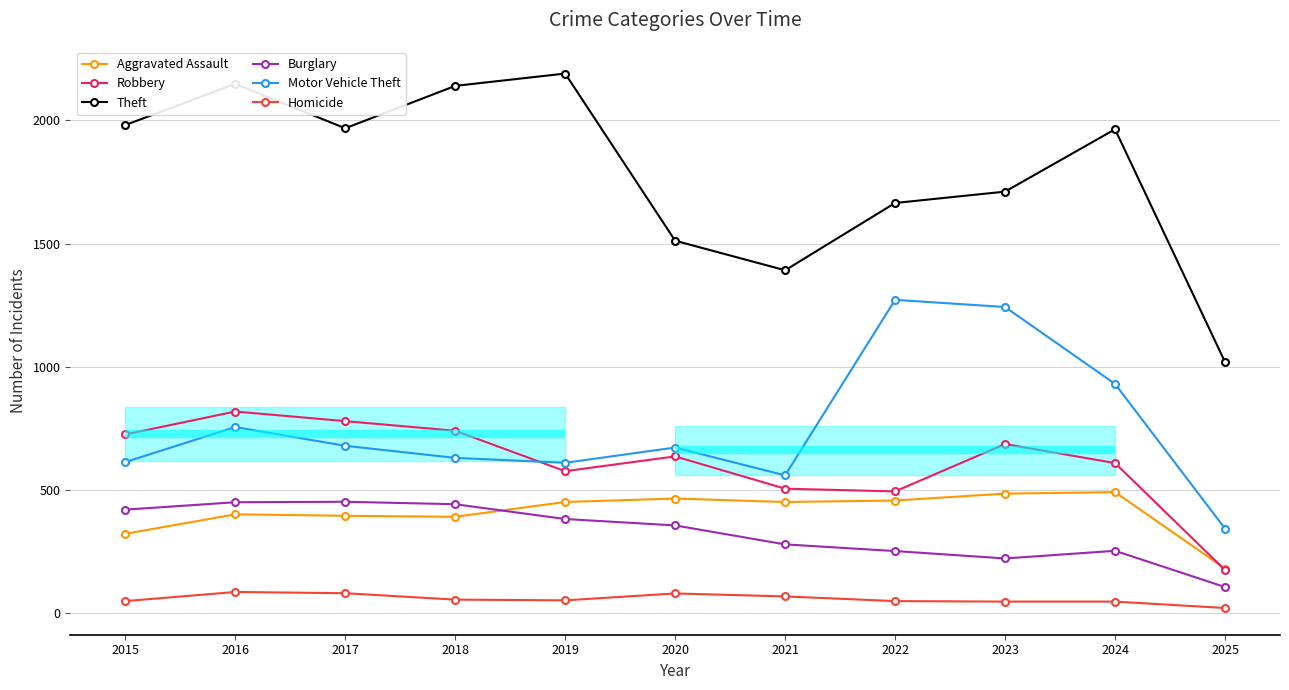

What is the sum of the Burglary values at 2017 and 2015?

874